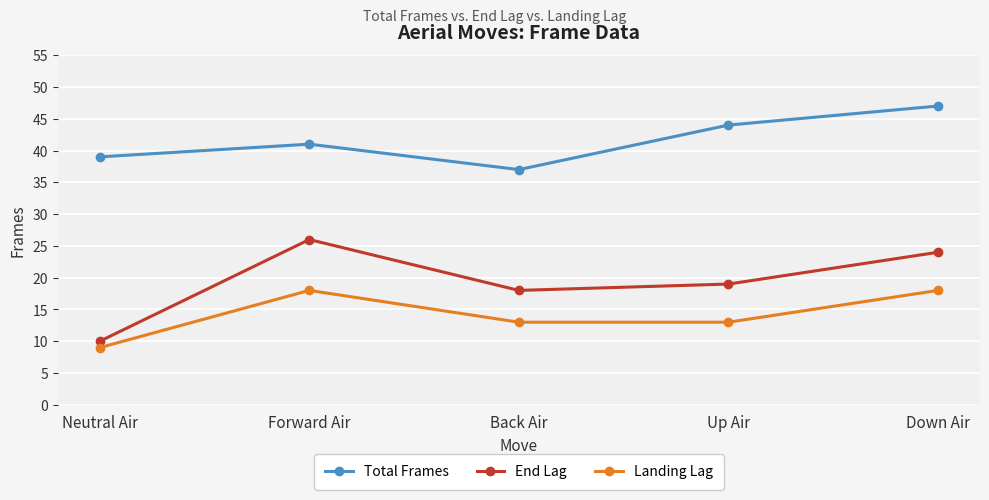

Where is the first local maximum for Total Frames?

Forward Air